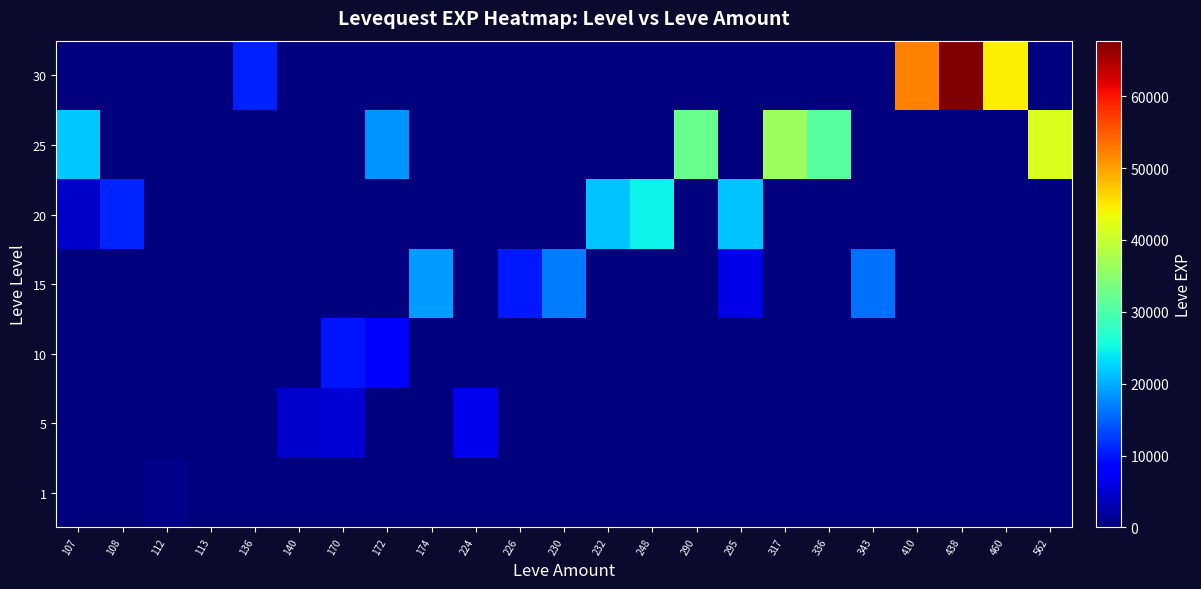

At 174, list the series in order from smallest to largest.

1, 5, 10, 20, 25, 30, 15